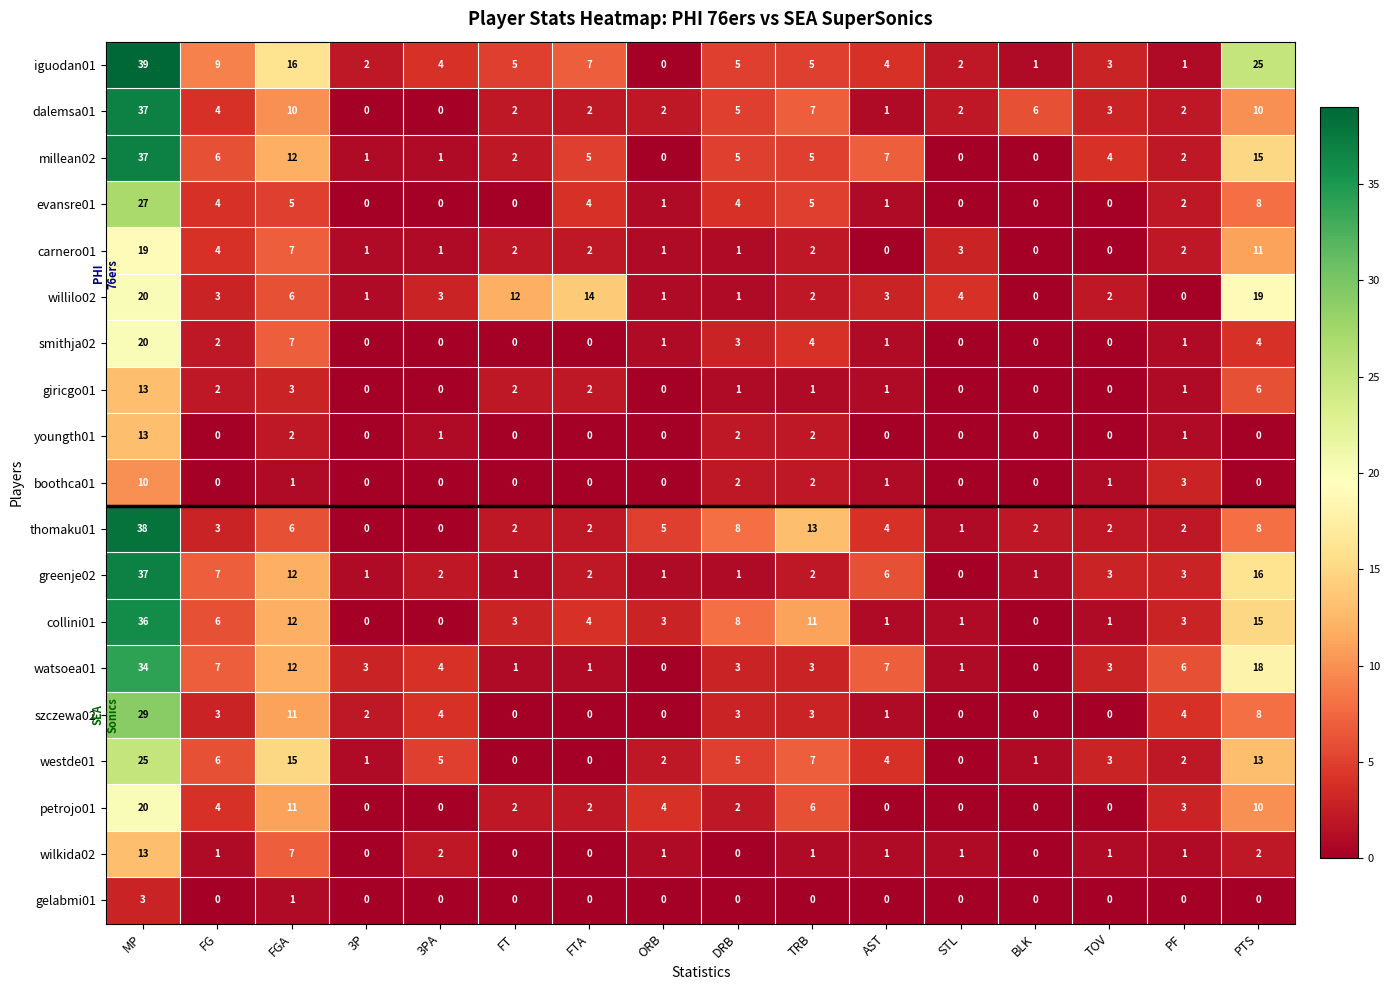

True or false: boothca01 has a value of 0 at 3PA.

True